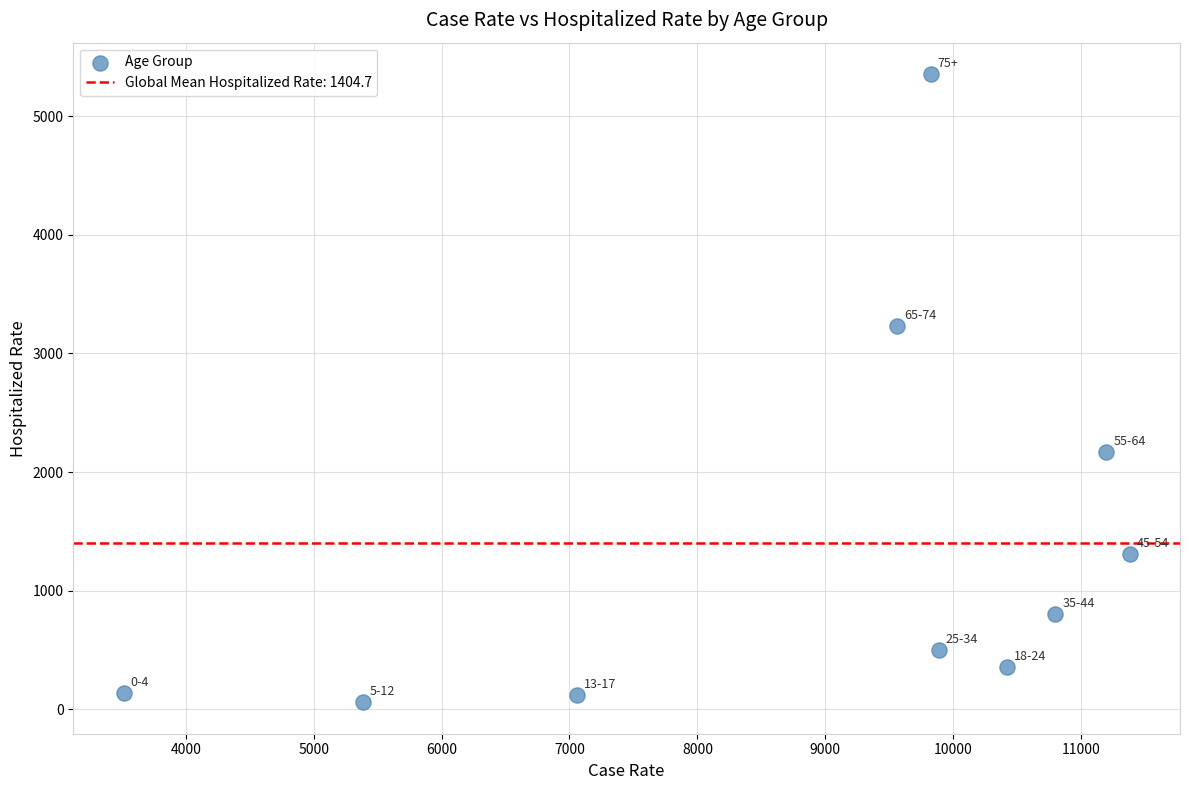

What is the range of Y values (max minus min)?

5297.4